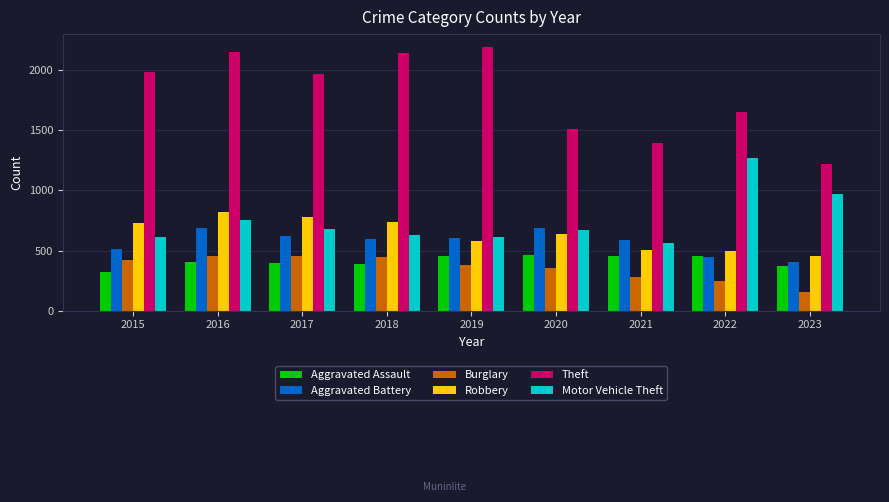

What is the value of the Motor Vehicle Theft bar at the 1st from the left?

614